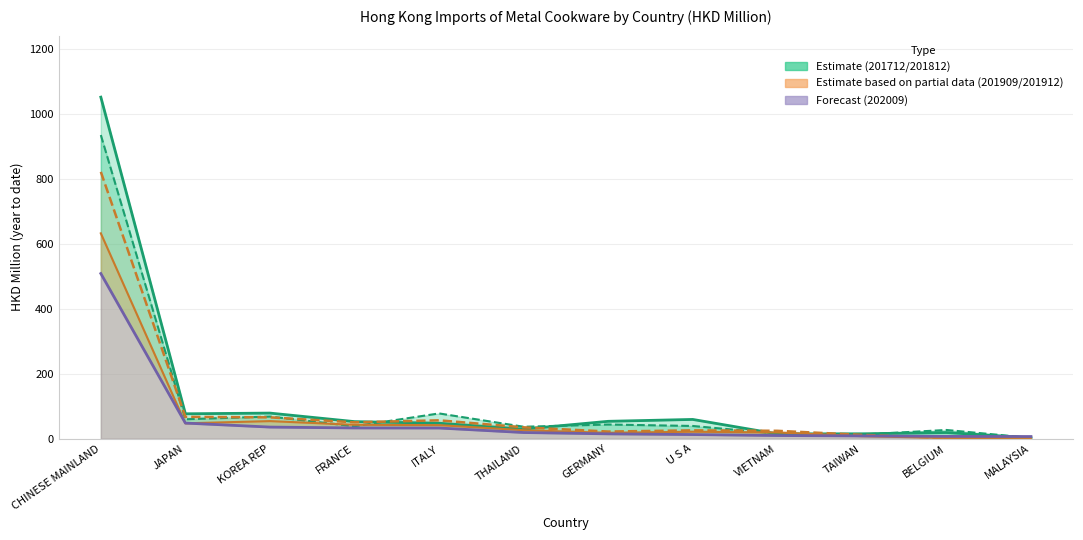

Which category has the lowest value across all series?

MALAYSIA